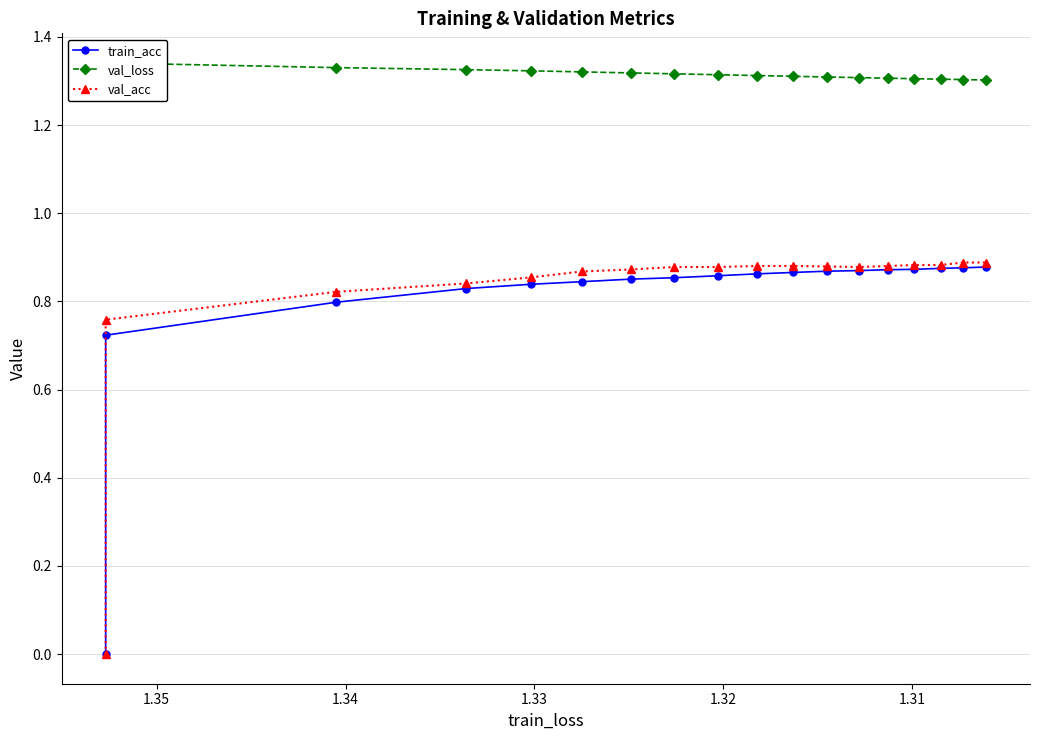

At how many categories does at least one series exceed 0?

18